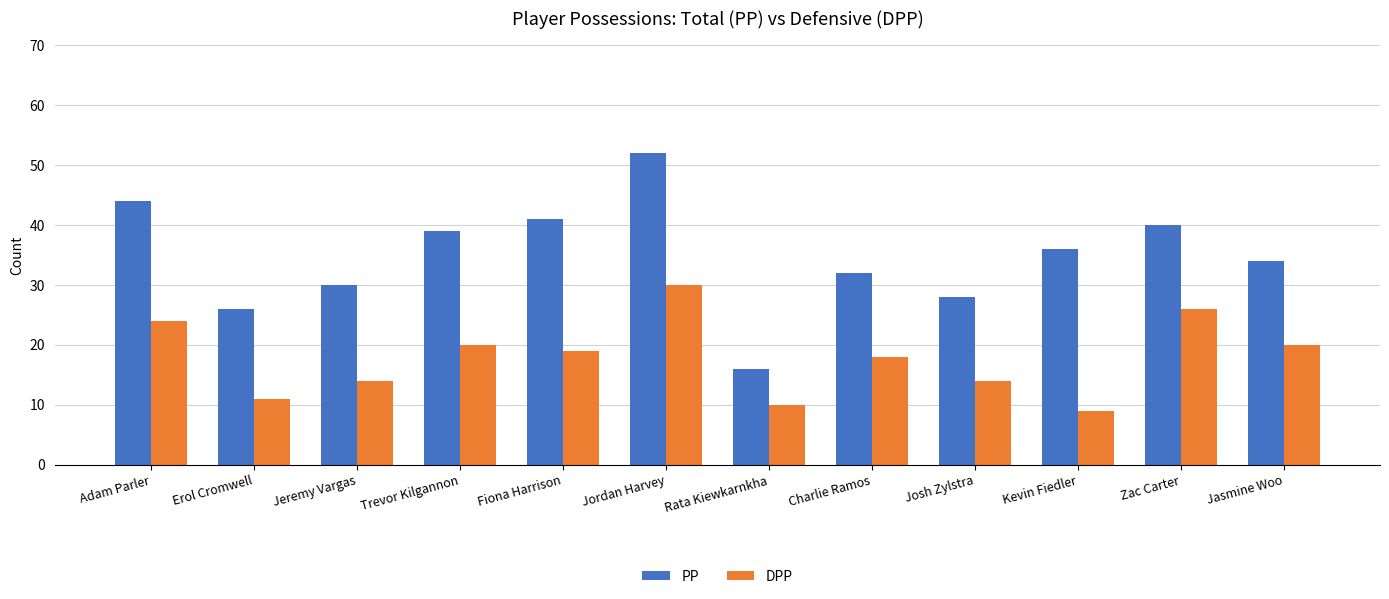

At which label does DPP first exceed 19?

Adam Parler